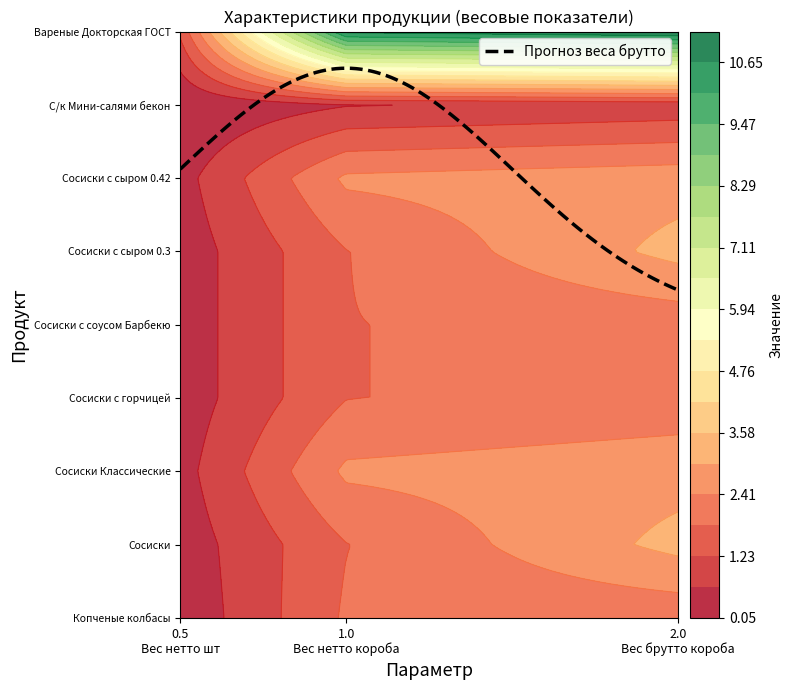

At which category is the sum across all series the highest?

Вес брутто короба, кг